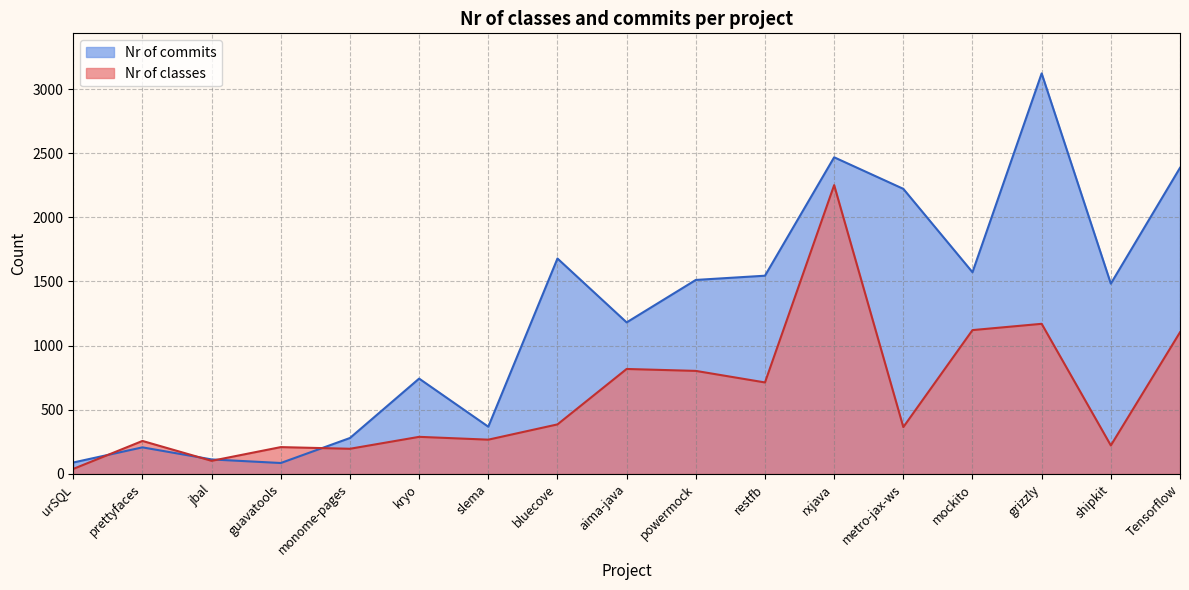

Which has a higher value, rxjava or aima-java?

rxjava